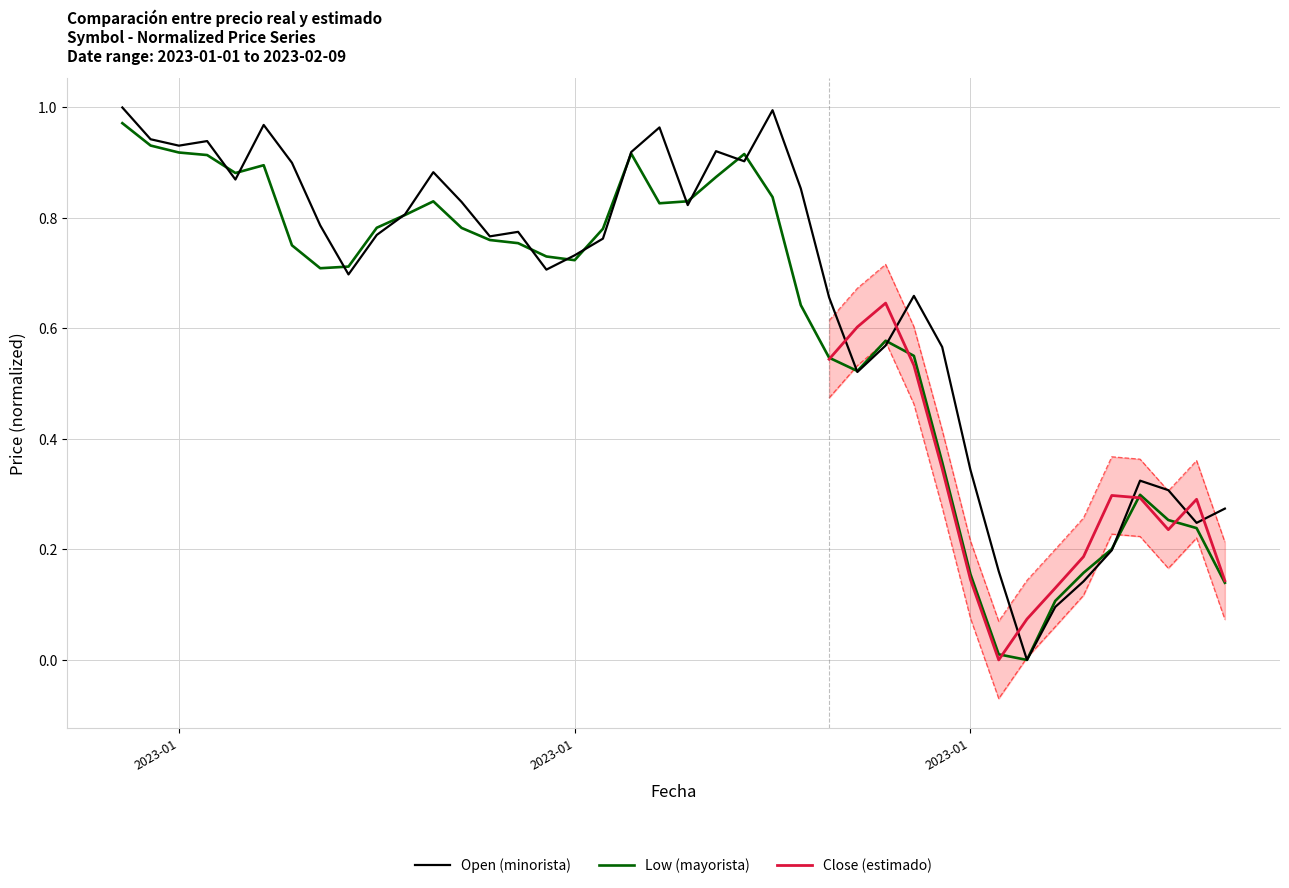

Which series has the widest spread of values?

Open